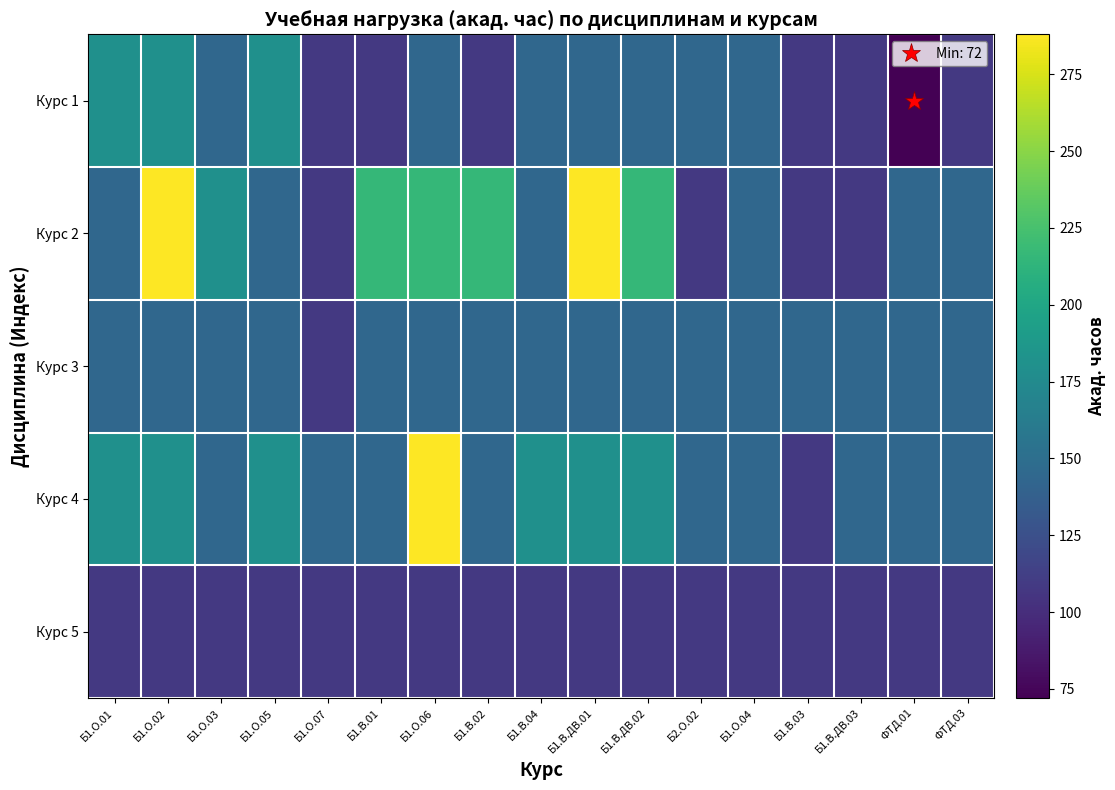

Reading right to left, extract all data points from this chart.

Курс 1: ФТД.03=108	ФТД.01=72	Б1.В.ДВ.03=108	Б1.В.03=108	Б1.О.04=144	Б2.О.02=144	Б1.В.ДВ.02=144	Б1.В.ДВ.01=144	Б1.В.04=144	Б1.В.02=108	Б1.О.06=144	Б1.В.01=108	Б1.О.07=108	Б1.О.05=180	Б1.О.03=144	Б1.О.02=180	Б1.О.01=180
Курс 2: ФТД.03=144	ФТД.01=144	Б1.В.ДВ.03=108	Б1.В.03=108	Б1.О.04=144	Б2.О.02=108	Б1.В.ДВ.02=216	Б1.В.ДВ.01=288	Б1.В.04=144	Б1.В.02=216	Б1.О.06=216	Б1.В.01=216	Б1.О.07=108	Б1.О.05=144	Б1.О.03=180	Б1.О.02=288	Б1.О.01=144
Курс 3: ФТД.03=144	ФТД.01=144	Б1.В.ДВ.03=144	Б1.В.03=144	Б1.О.04=144	Б2.О.02=144	Б1.В.ДВ.02=144	Б1.В.ДВ.01=144	Б1.В.04=144	Б1.В.02=144	Б1.О.06=144	Б1.В.01=144	Б1.О.07=108	Б1.О.05=144	Б1.О.03=144	Б1.О.02=144	Б1.О.01=144
Курс 4: ФТД.03=144	ФТД.01=144	Б1.В.ДВ.03=144	Б1.В.03=108	Б1.О.04=144	Б2.О.02=144	Б1.В.ДВ.02=180	Б1.В.ДВ.01=180	Б1.В.04=180	Б1.В.02=144	Б1.О.06=288	Б1.В.01=144	Б1.О.07=144	Б1.О.05=180	Б1.О.03=144	Б1.О.02=180	Б1.О.01=180
Курс 5: ФТД.03=108	ФТД.01=108	Б1.В.ДВ.03=108	Б1.В.03=108	Б1.О.04=108	Б2.О.02=108	Б1.В.ДВ.02=108	Б1.В.ДВ.01=108	Б1.В.04=108	Б1.В.02=108	Б1.О.06=108	Б1.В.01=108	Б1.О.07=108	Б1.О.05=108	Б1.О.03=108	Б1.О.02=108	Б1.О.01=108